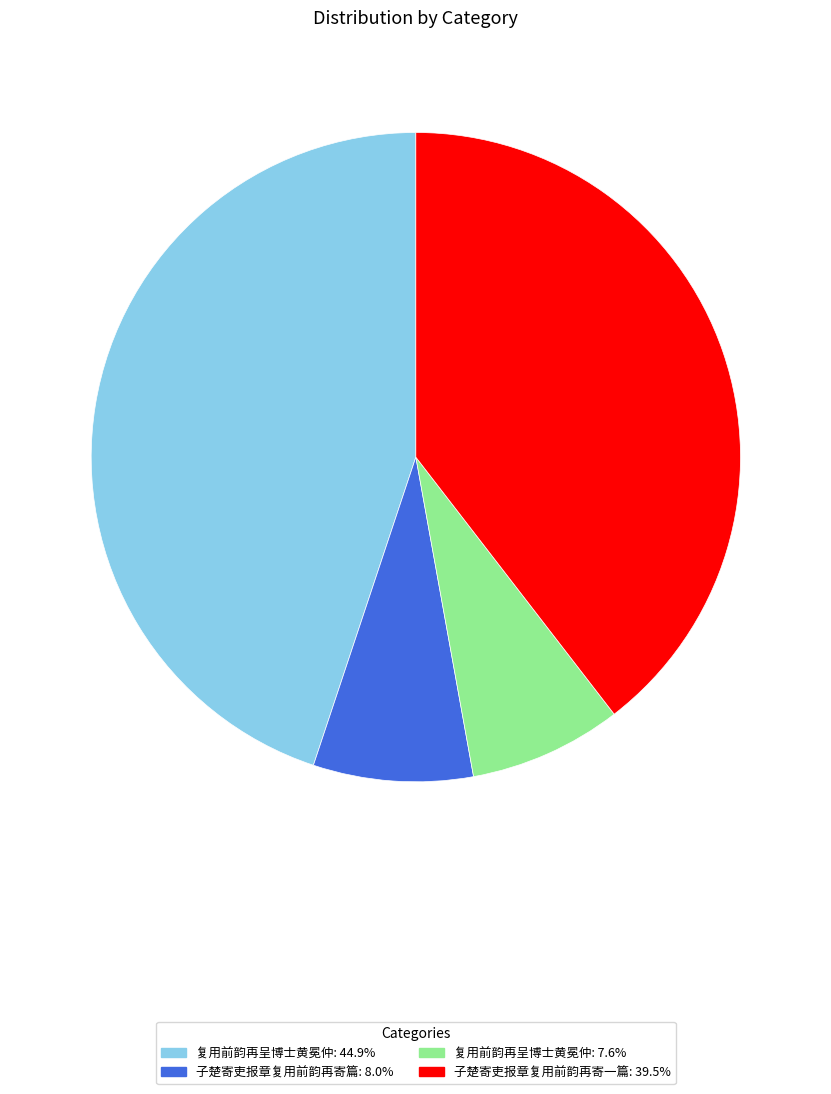

Approximately how many times larger is the value at 复用前韵再呈博士黄冕仲: 7.6% compared to 子楚寄吏报章复用前韵再寄篇: 8.0%?

1.0